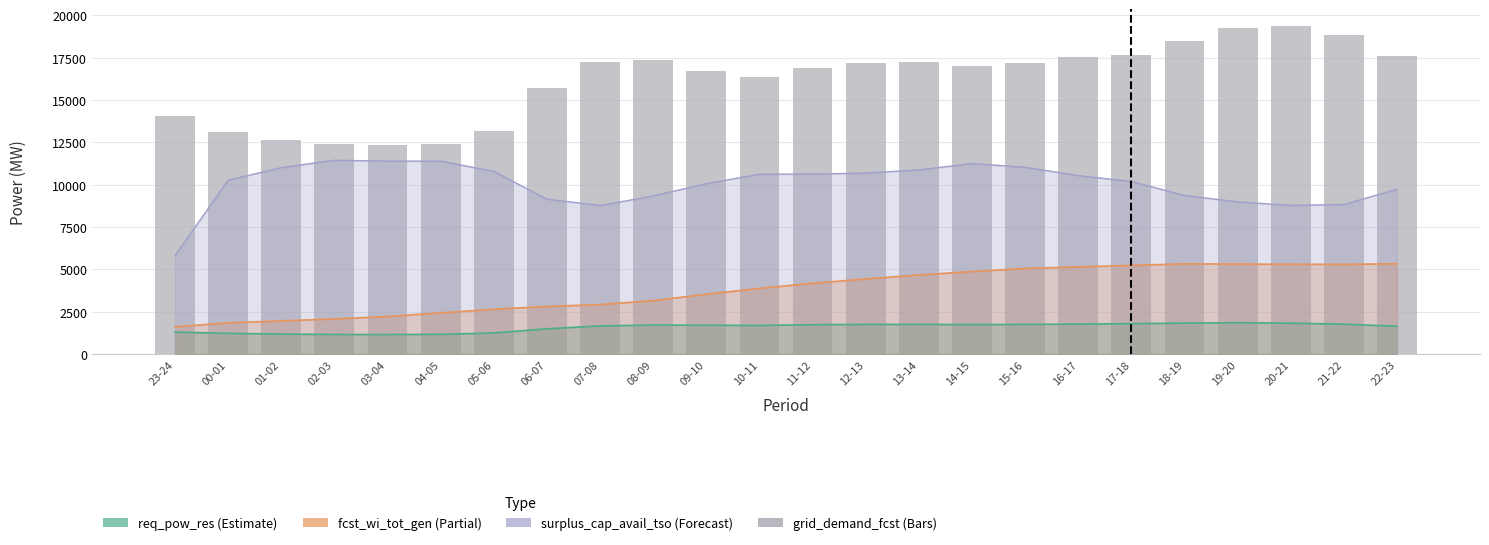

How many categories are shown in the chart?

24